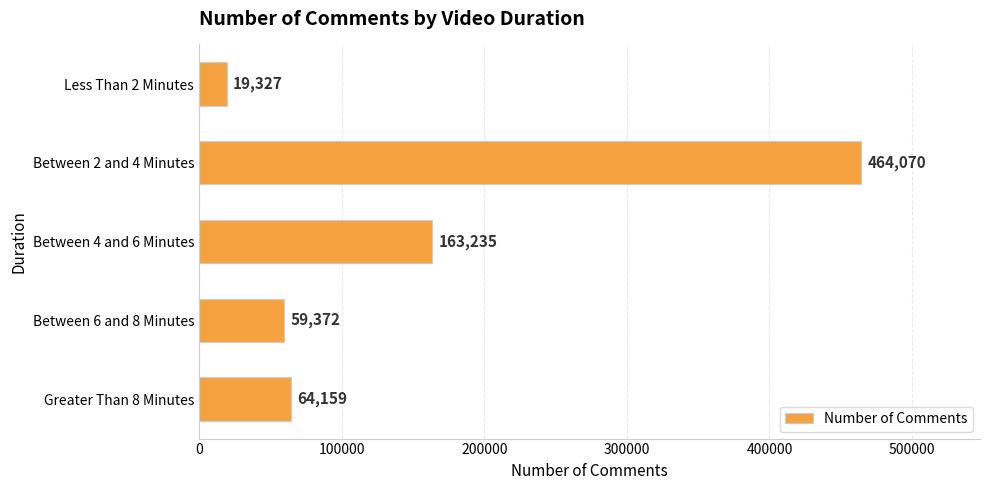

What is the change in value from Less Than 2 Minutes to Between 6 and 8 Minutes?

+40045